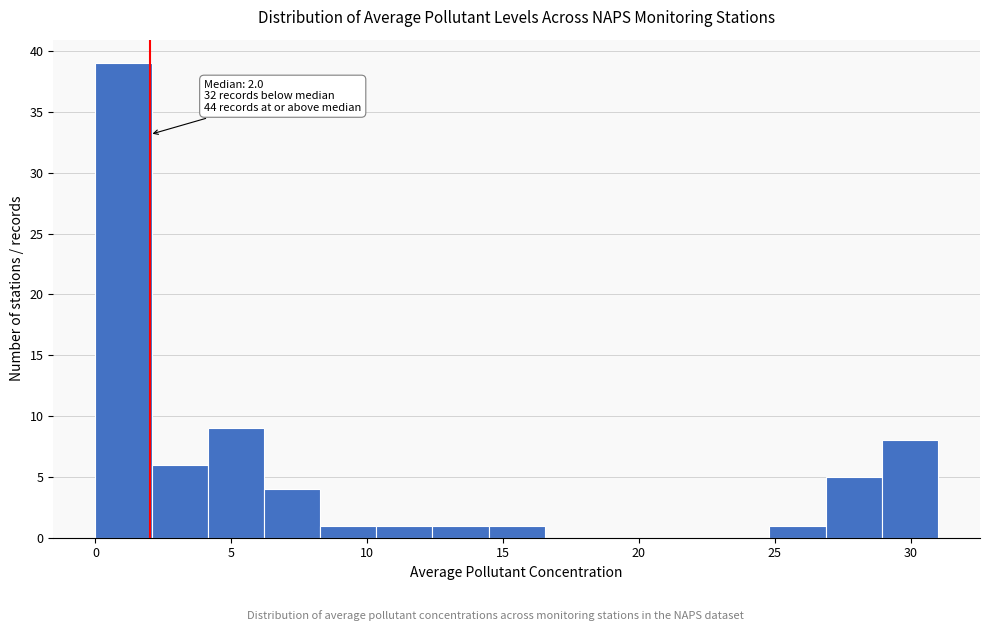

Which range on the x-axis has the tallest bar?

0.0 to 2.0